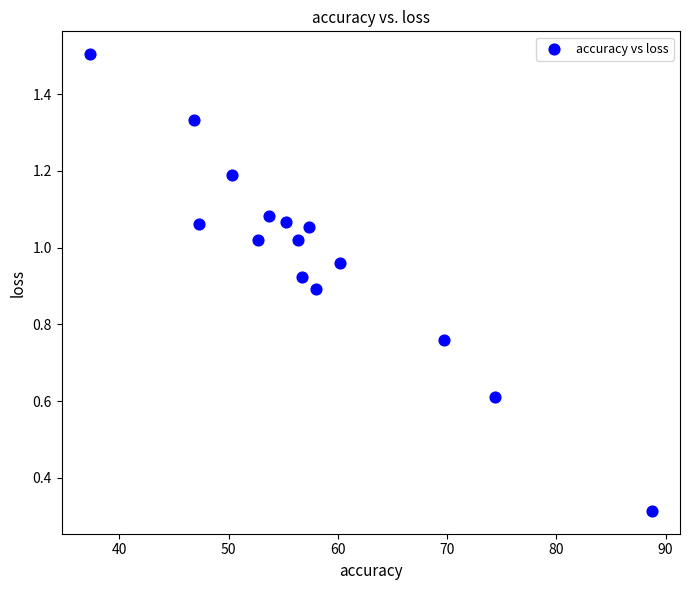

What is the range of Y values (max minus min)?

1.2